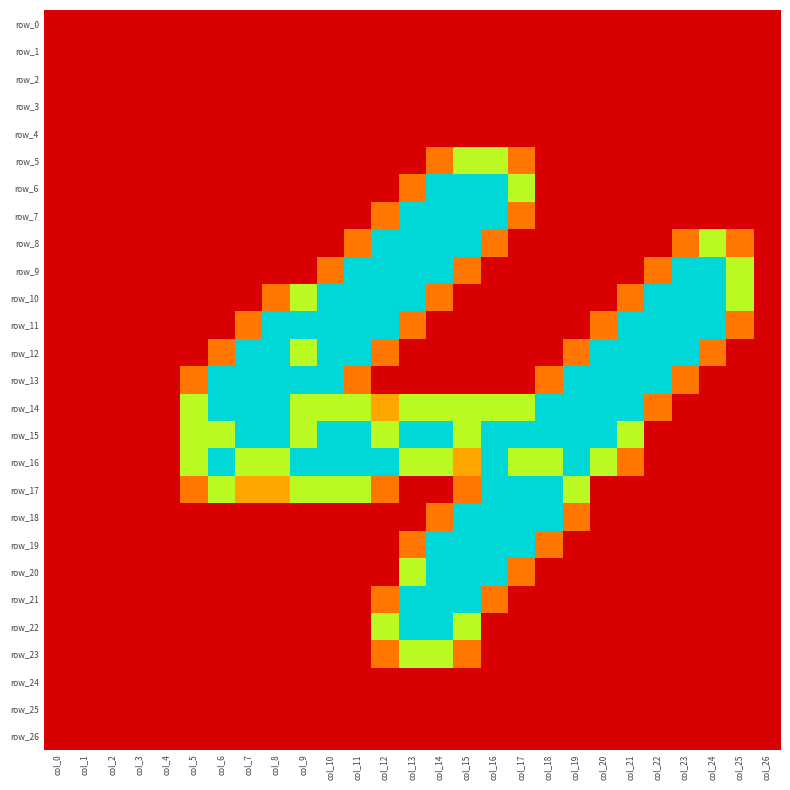

The value of row_11 at col_26 is -1.2. True or false?

False